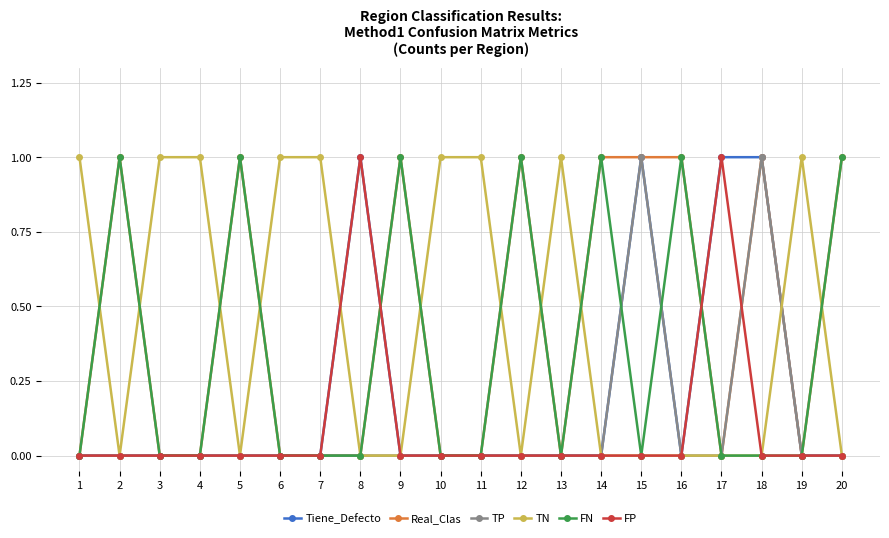

What is the difference between the maximum and second lowest values in the FN series?

1